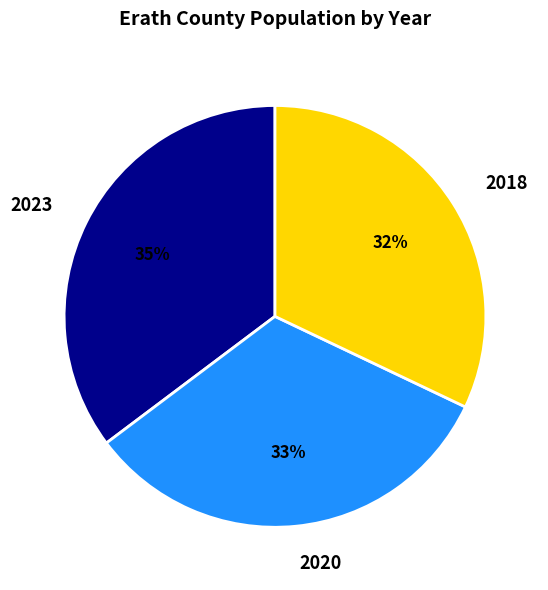

Which category has the biggest portion of the pie?

2023